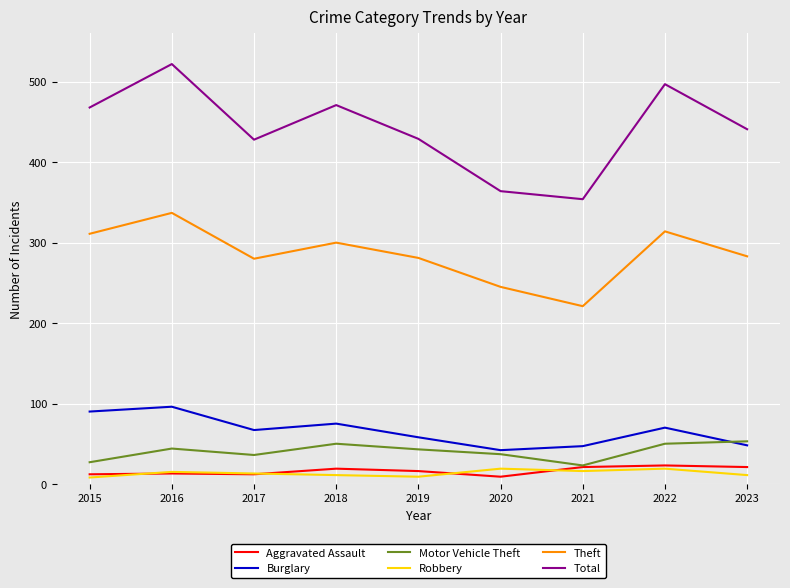

True or false: Burglary and Aggravated Assault intersect in this chart.

False